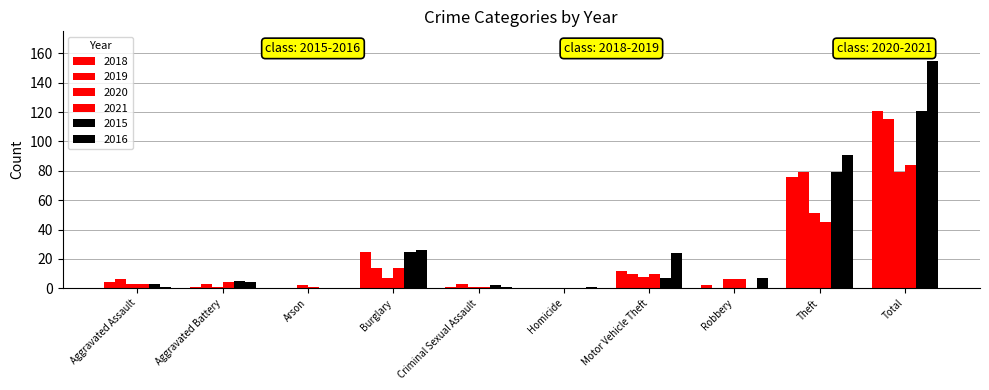

The value of 2020 at Aggravated Battery is 0. True or false?

False